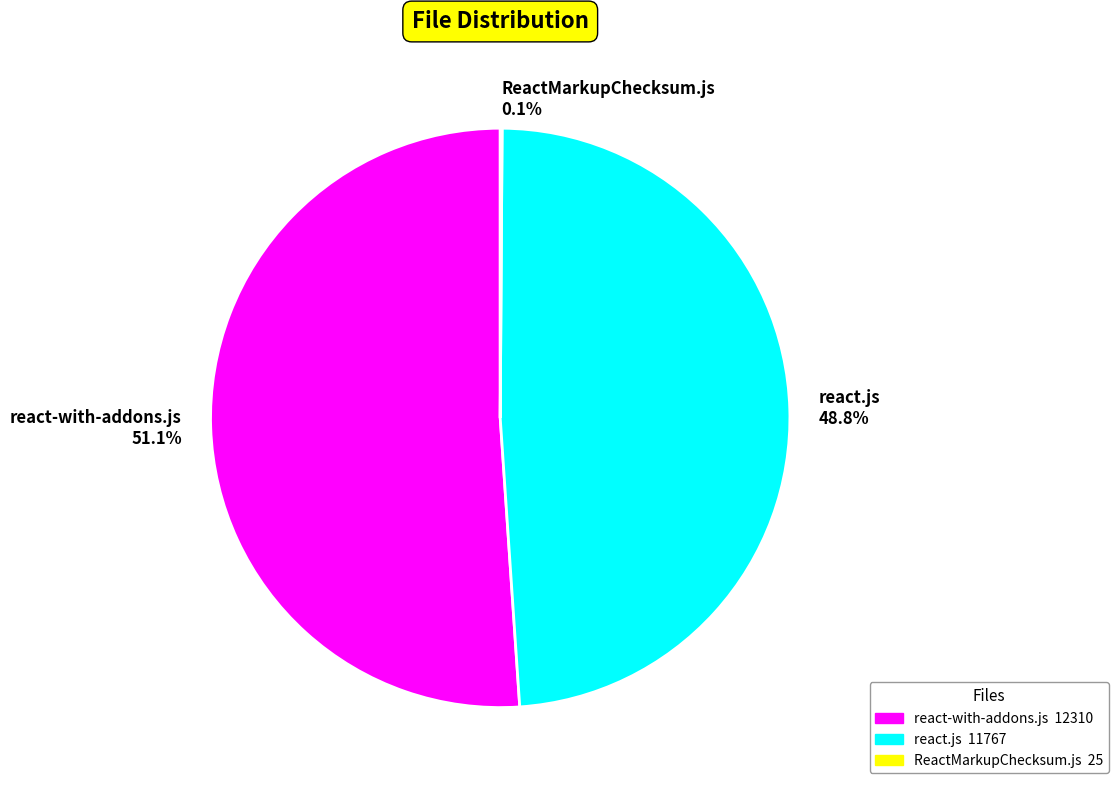

Which slice is the largest?

react-with-addons.js